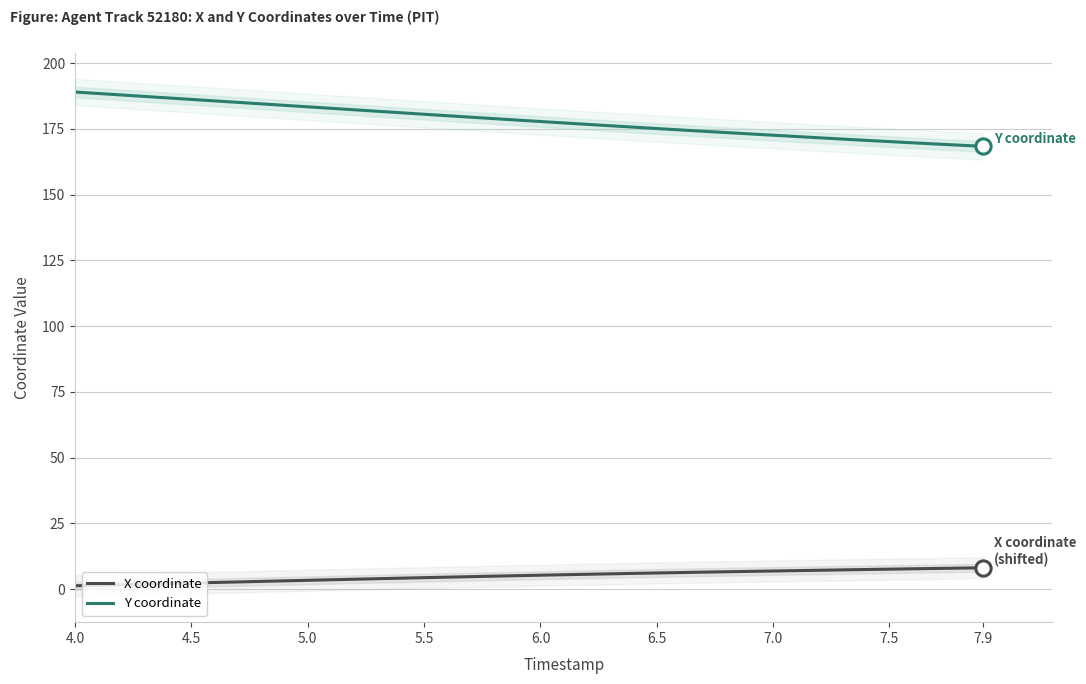

True or false: X coordinate (offset) and Y coordinate intersect in this chart.

False